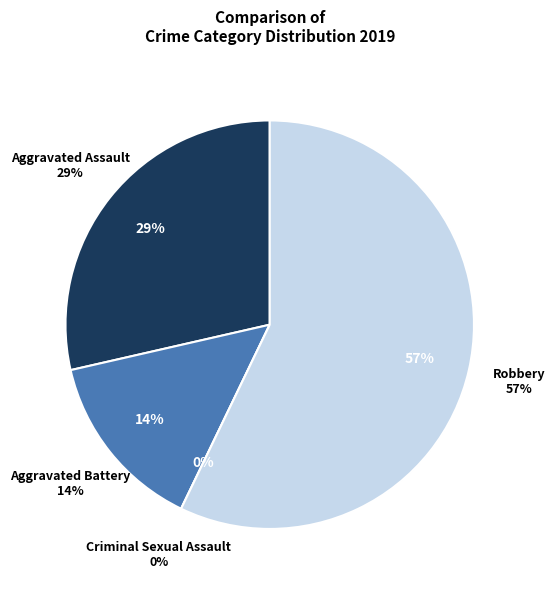

How many slices are in this pie chart?

4